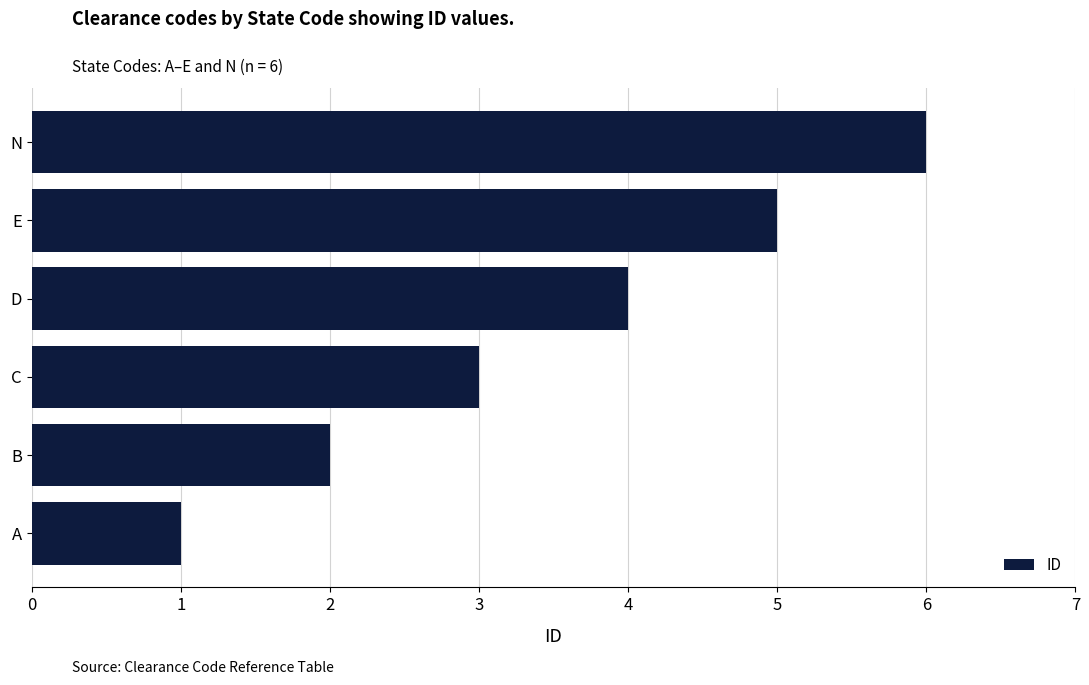

What is the difference between the second highest and minimum values?

4